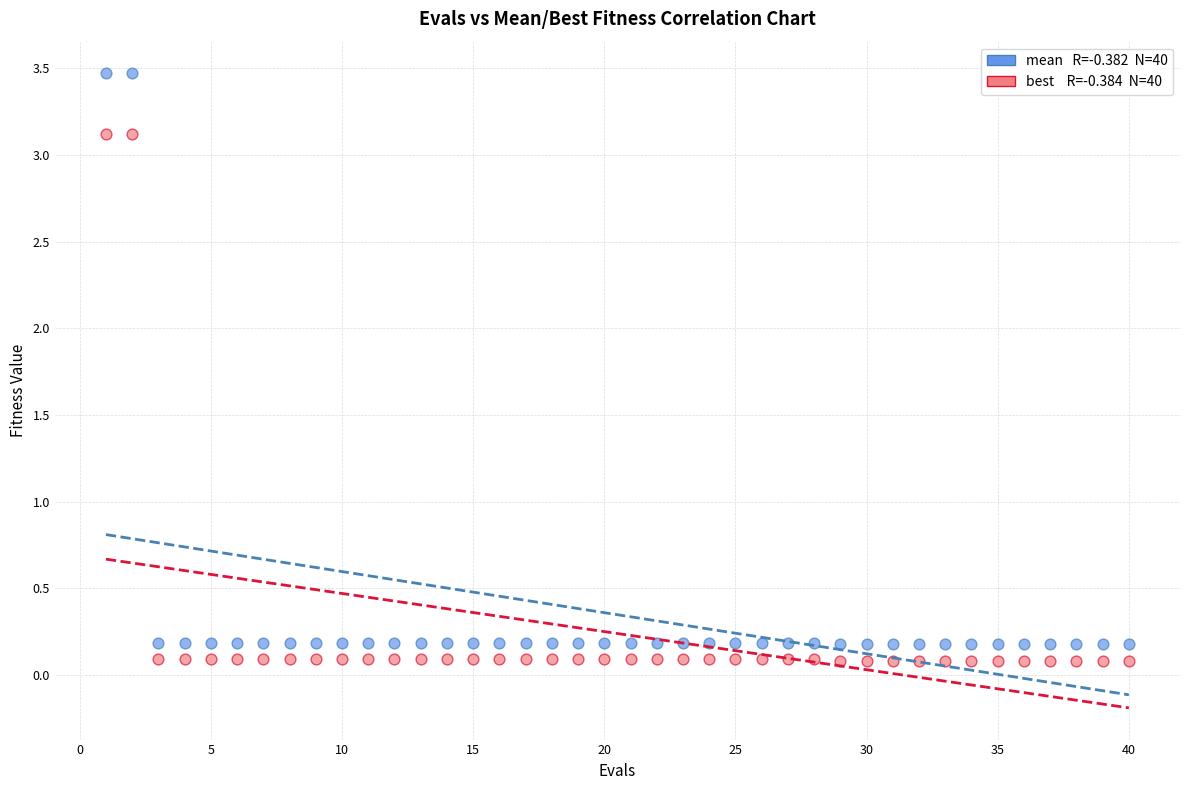

Across all data points, what is the range of Y values (max minus min)?

3.4